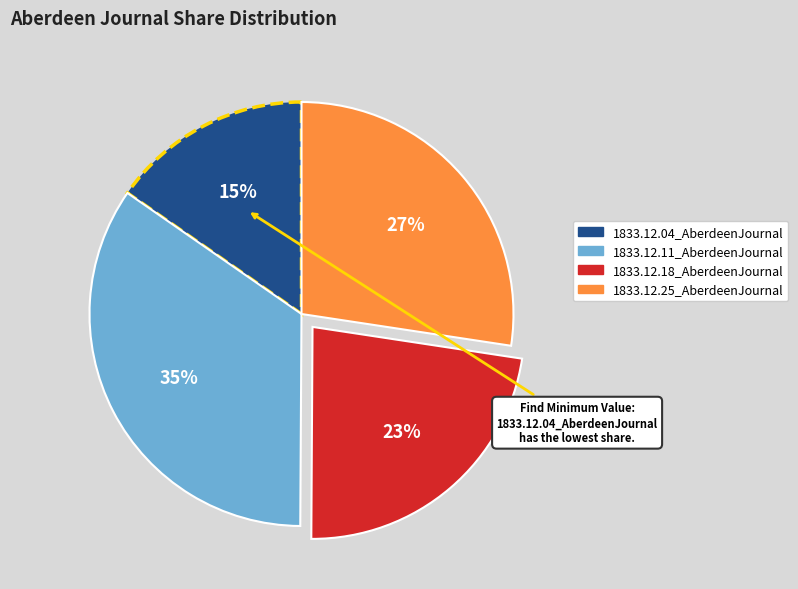

Which slice is the largest?

1833.12.11_AberdeenJournal